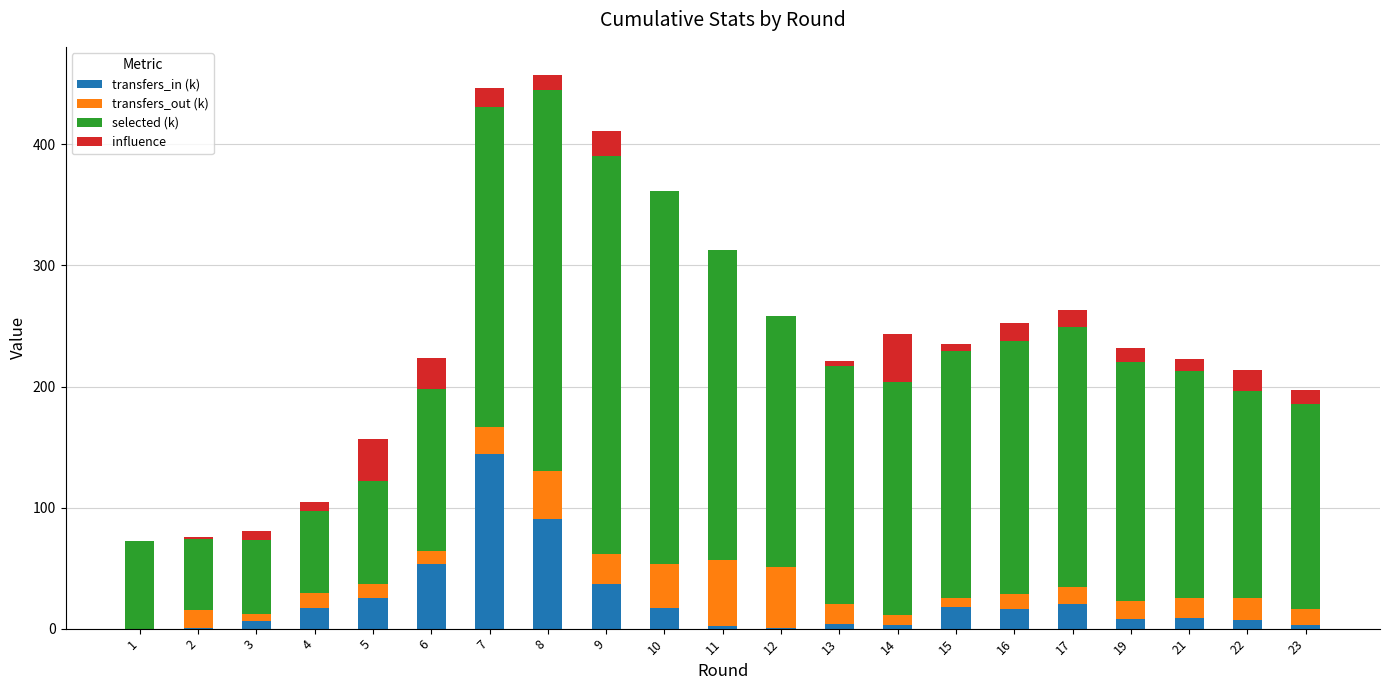

What are all the series names shown in the legend?

transfers_in (k), transfers_out (k), selected (k), influence